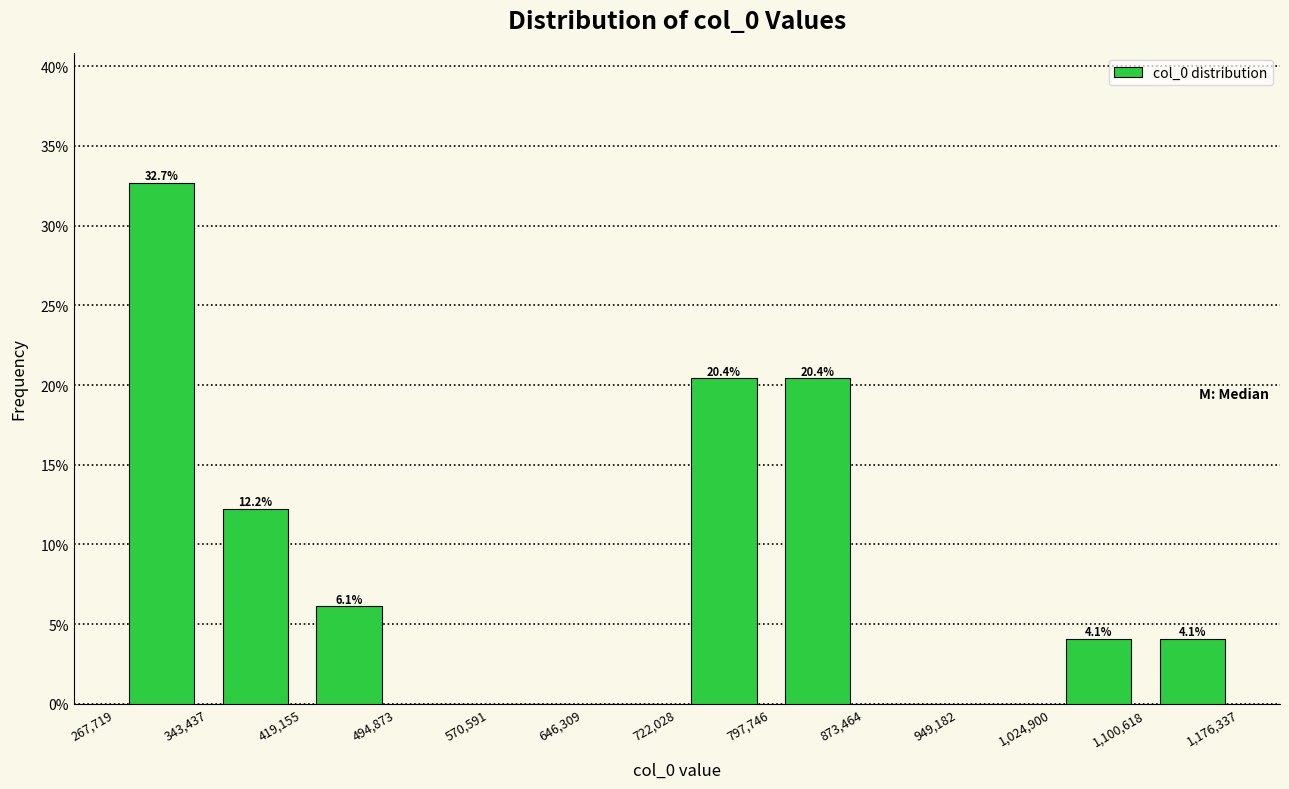

Which range on the x-axis has the tallest bar?

267,719 to 343,437